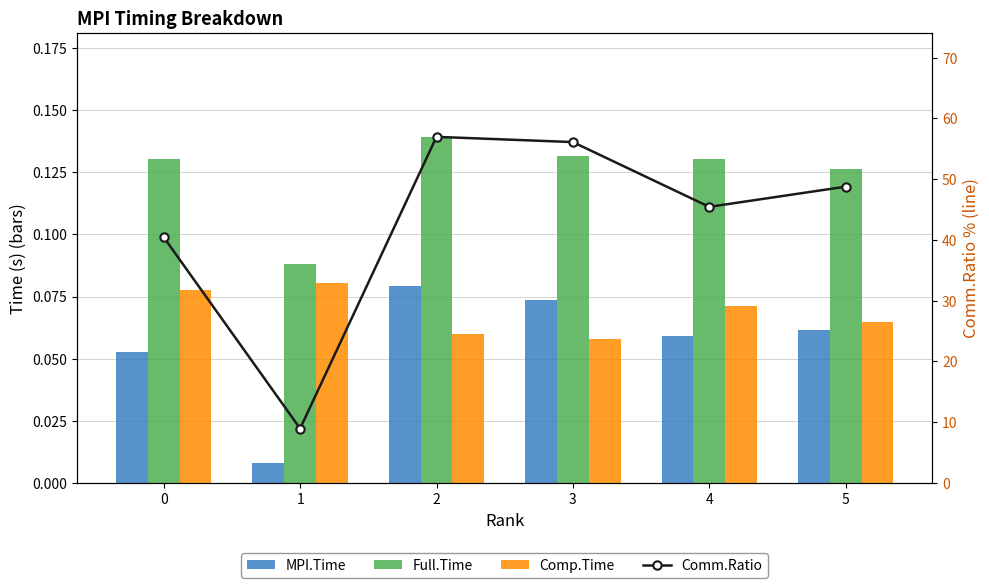

What is the lowest value of the Full.Time series?

0.1